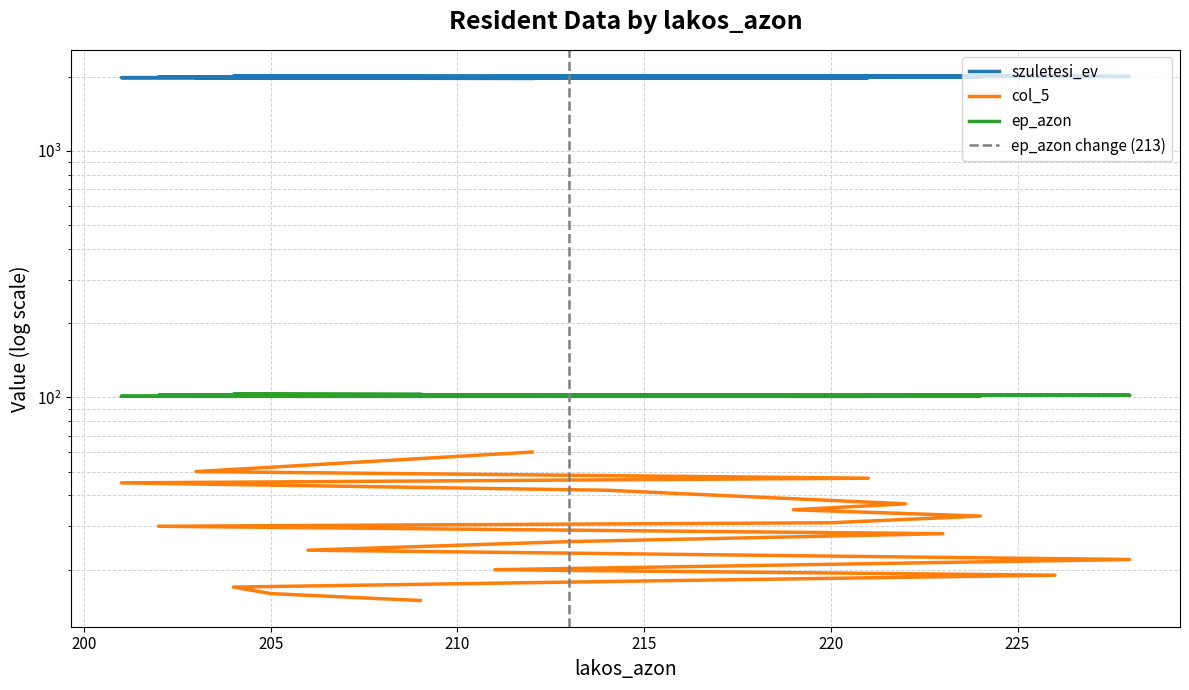

Rank the series at 223 from lowest to highest value.

col_5, ep_azon, szuletesi_ev